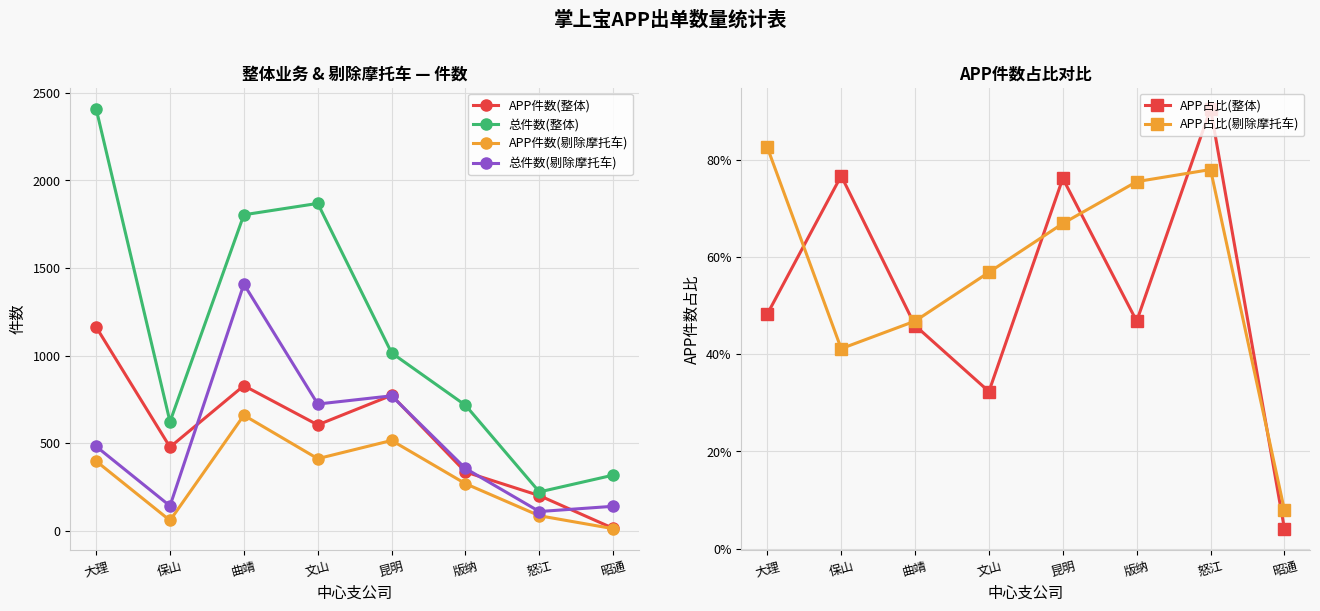

After their last crossing, which series has the higher values: APP占比(剔除摩托车) or APP占比(整体)?

APP占比(剔除摩托车)